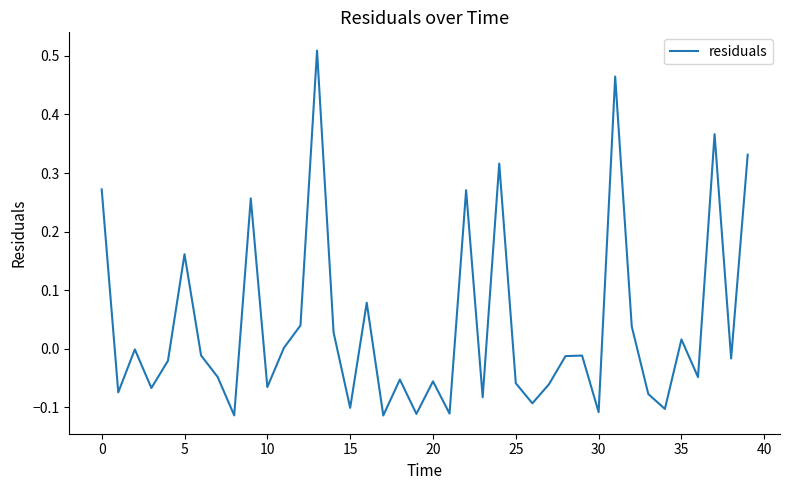

What is the sum of all values?

1.5